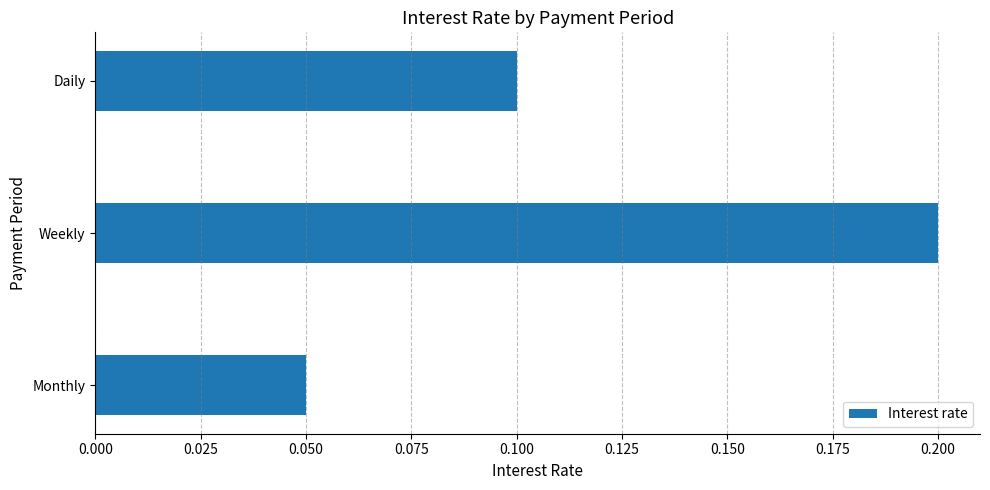

What is the sum of all values?

0.4